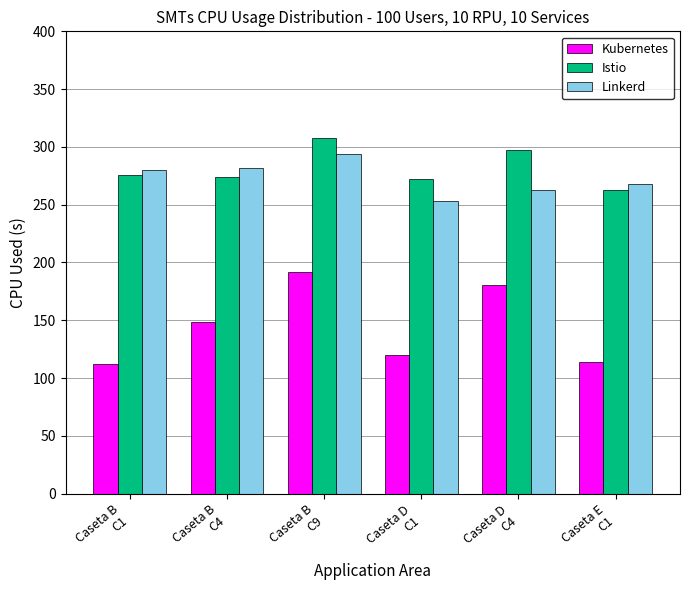

Reading left to right, transcribe all the data shown in this chart.

Kubernetes: 111.8	148.4	191.4	120.0	180.1	114.0
Istio: 276.0	274.0	308.0	272.0	297.0	263.0
Linkerd: 280.0	282.0	294.0	253.0	263.0	268.0